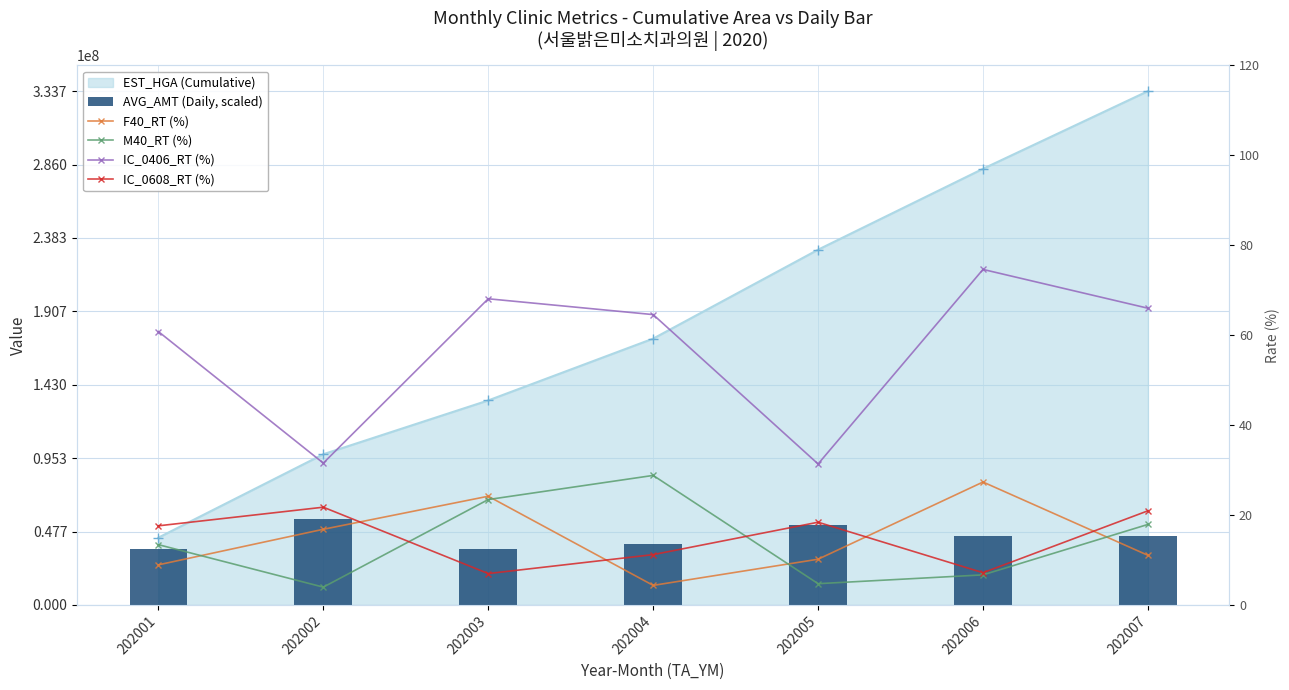

Is it true that IC_0608_RT (%) equals 31.7 at 202002?

False